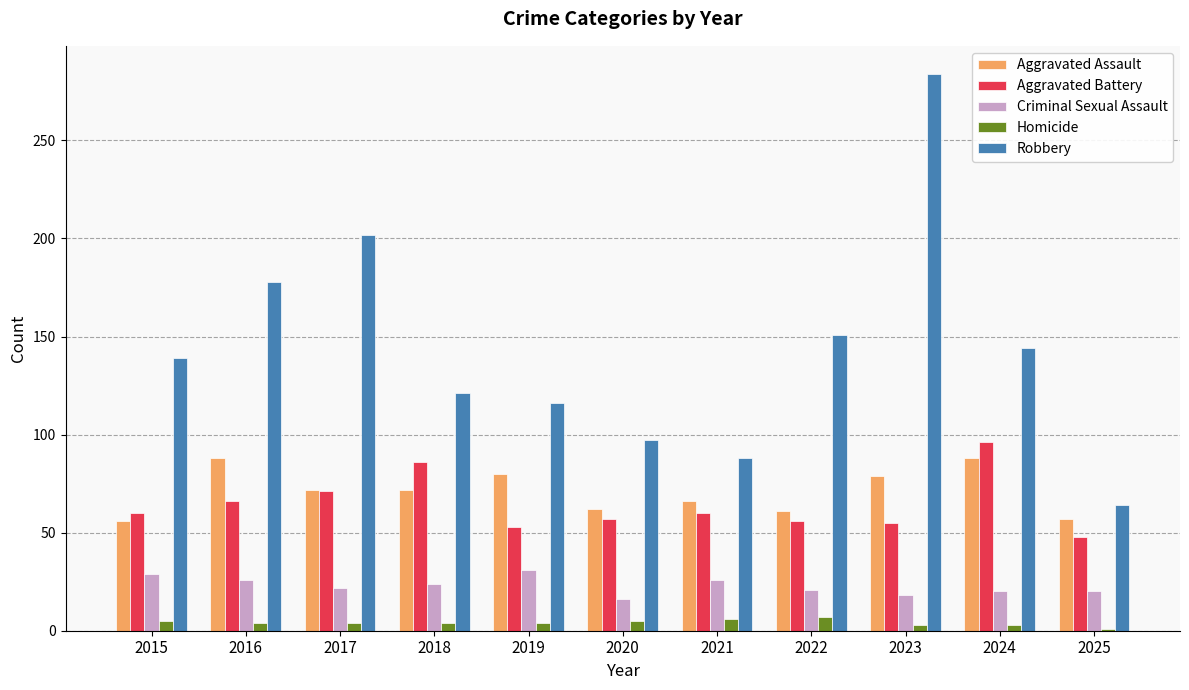

Which series has the largest total across all categories?

Robbery